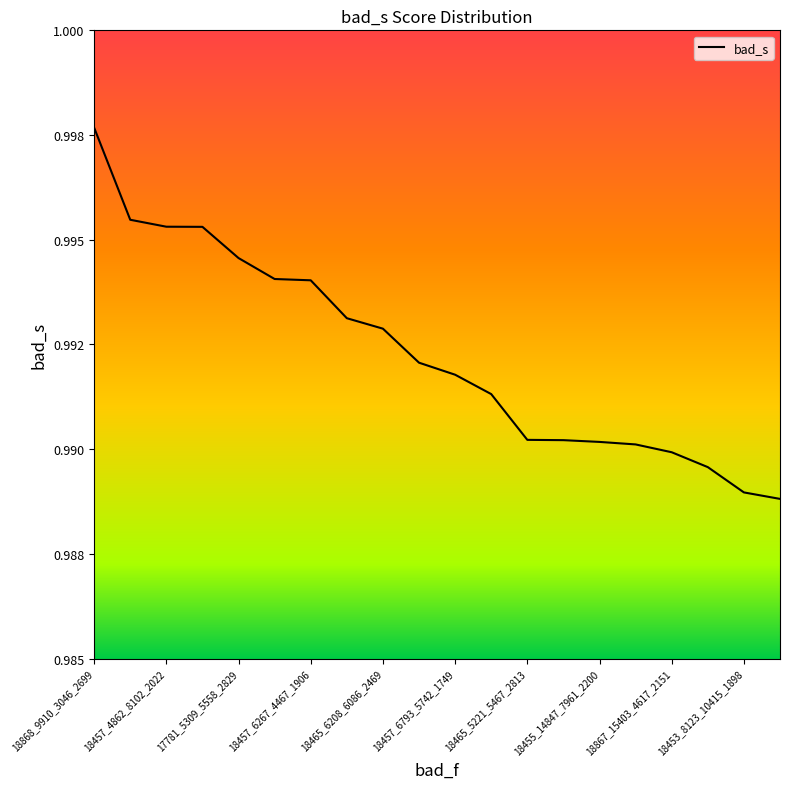

Does the chart have visible grid lines?

No